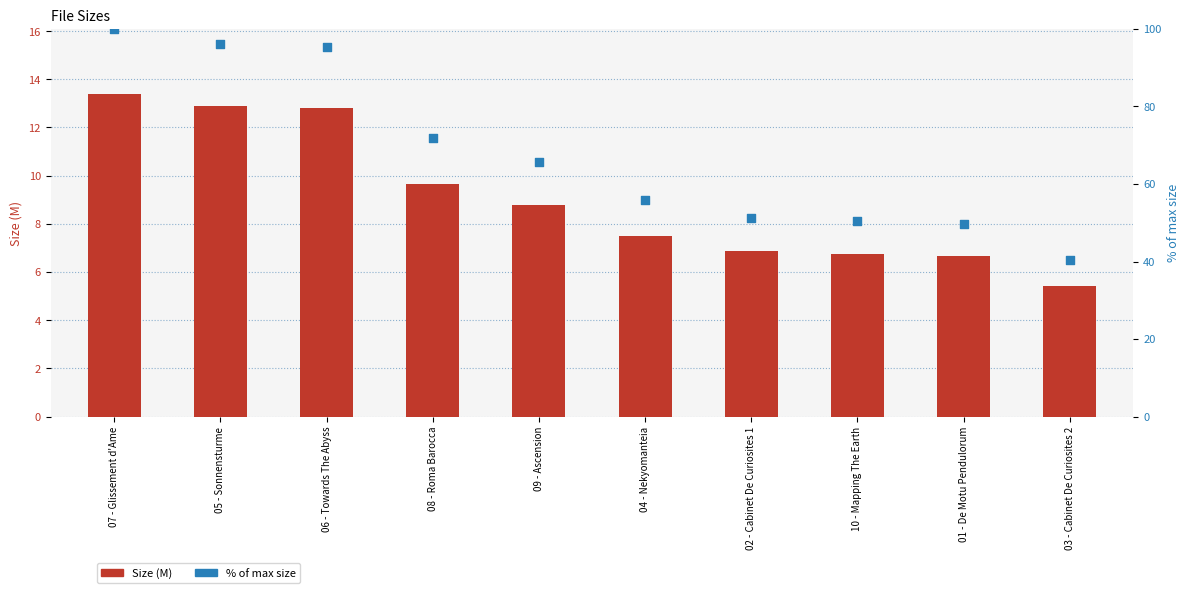

Is the value of % of max size at 08 - Roma Barocca greater than the value of Size (M) at 08 - Roma Barocca?

Yes